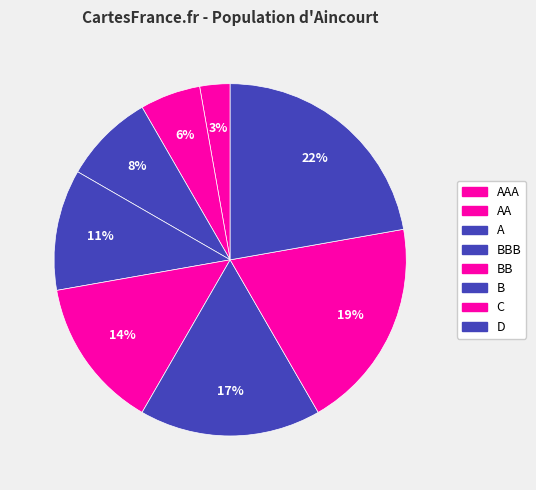

Which has a higher value, D or AA?

D